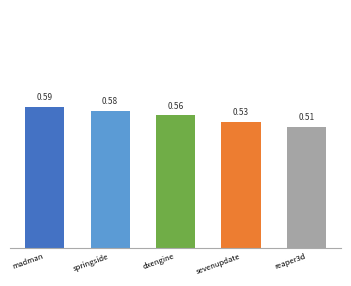

Rank the categories by value from lowest to highest.

reaper3d, sevenupdate, dxengine, springside, madman